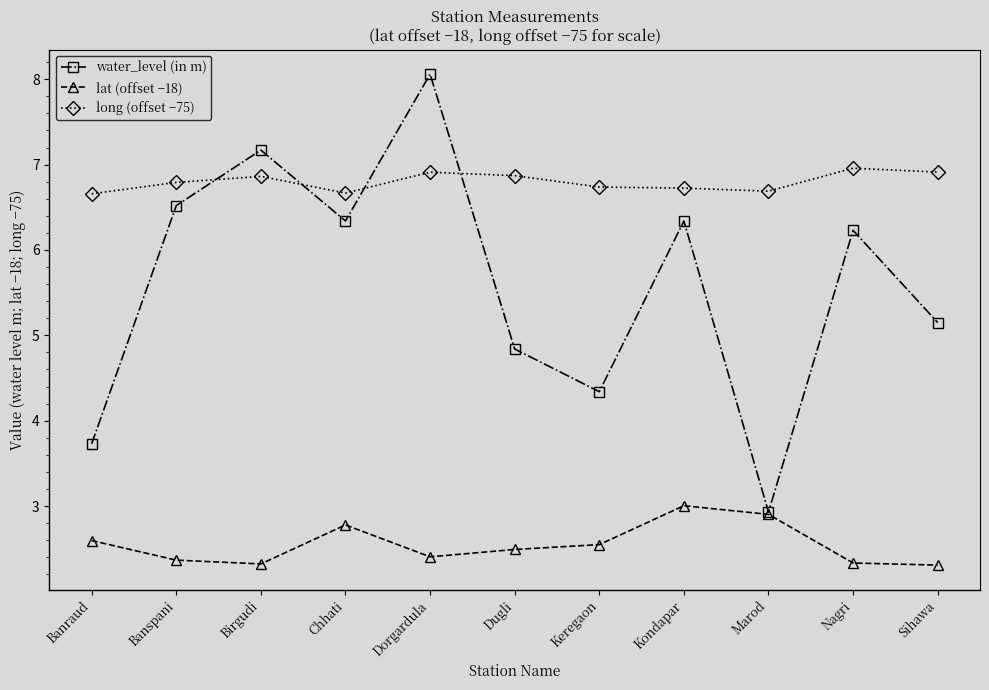

Is the value of lat (offset −18) at Dorgardula greater than the value of long (offset −75) at Banraud?

No